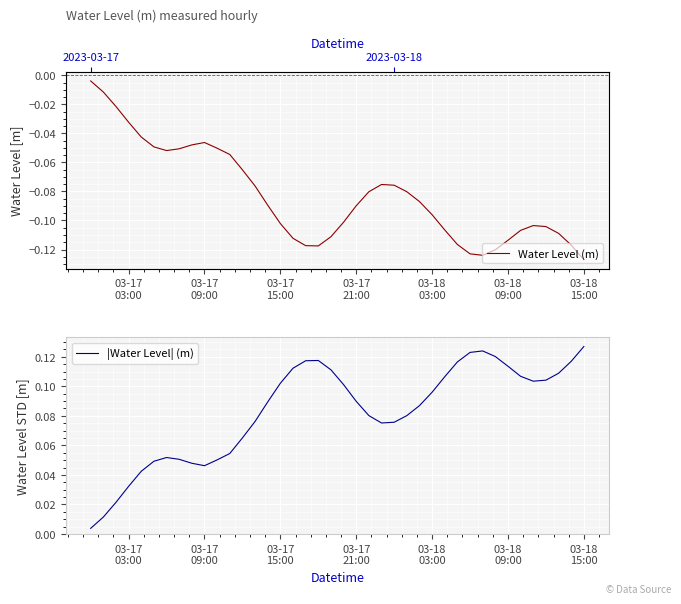

What is the label of the 7th point from the right?

03-18 09:00